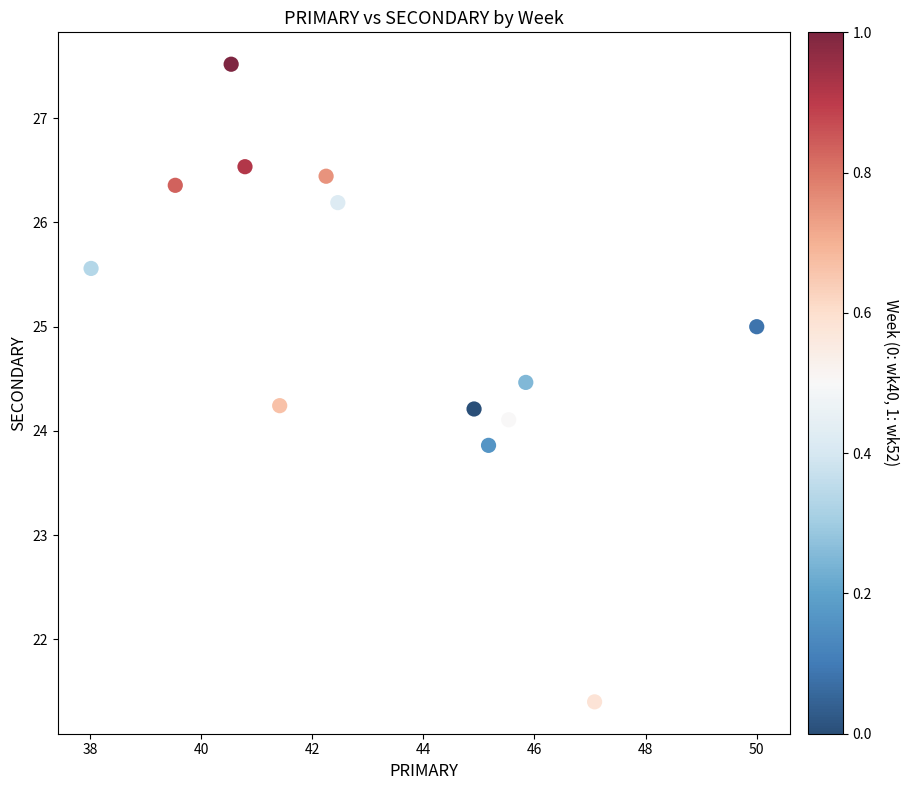

What is the range of X values (max minus min)?

12.0